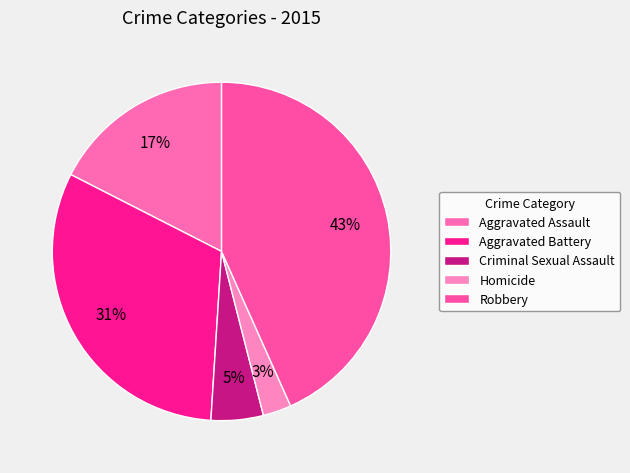

Combined, do Homicide and Robbery account for over 50%?

No